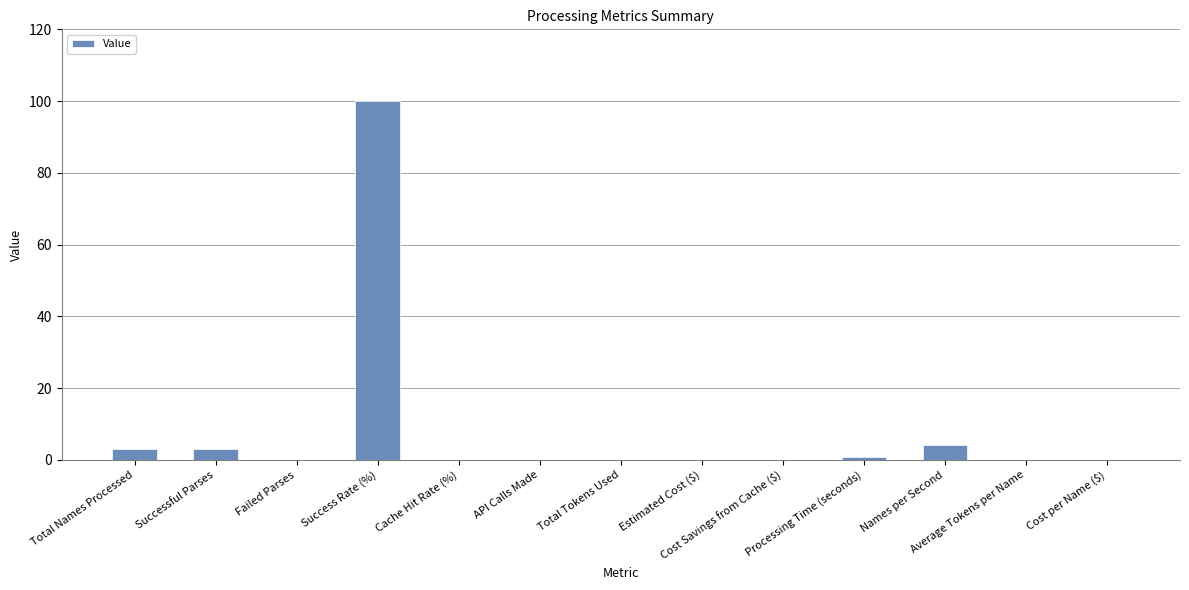

Reading left to right, extract all data points from this chart.

3.0	3.0	0.0	100.0	0.0	0.0	0.0	0.0	0.0	0.7	4.3	0.0	0.0